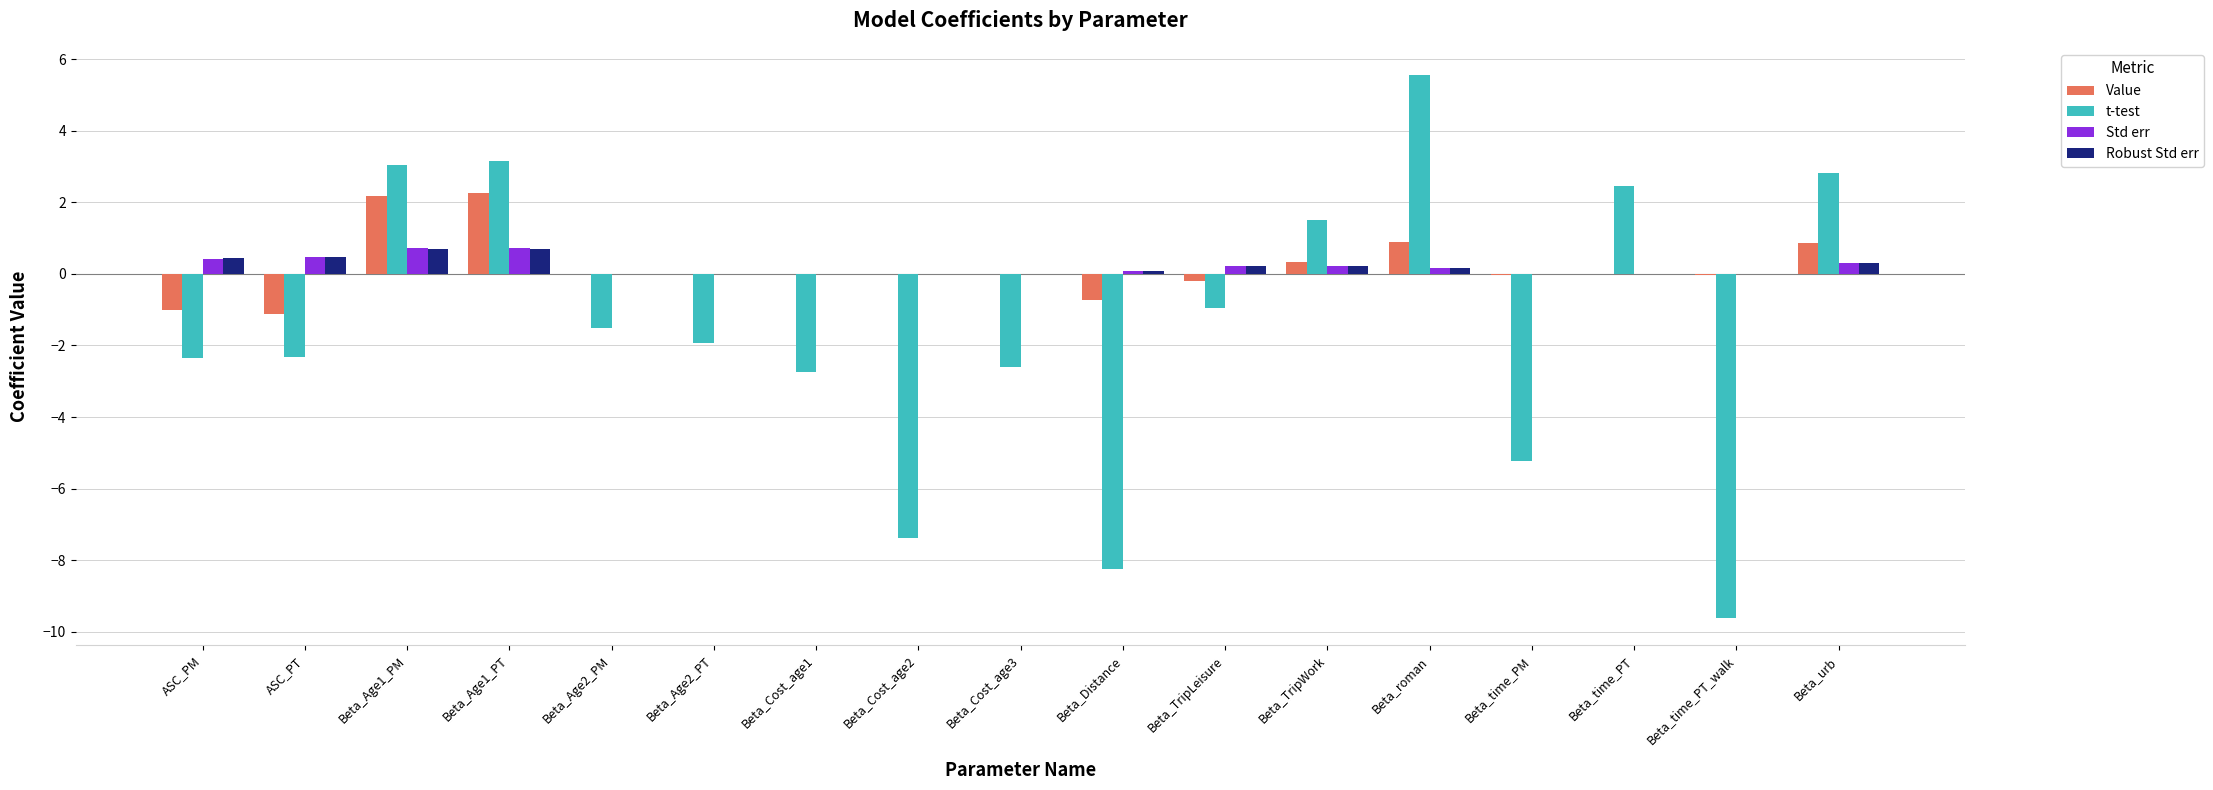

What is the approximate value of Std err at Beta_Age1_PT?

0.7